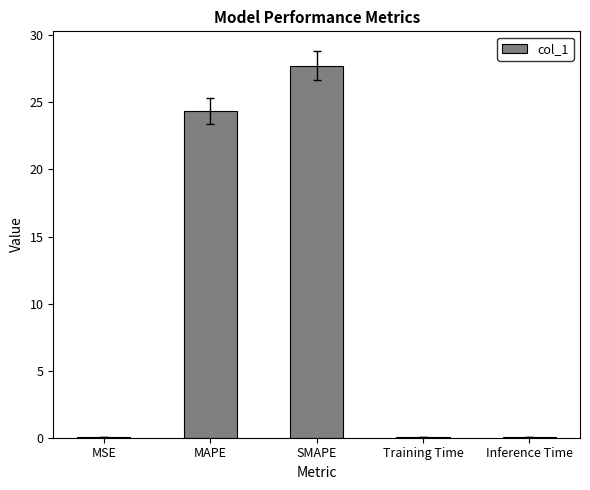

The chart shows a value of 12.7 at MAPE. True or false?

False